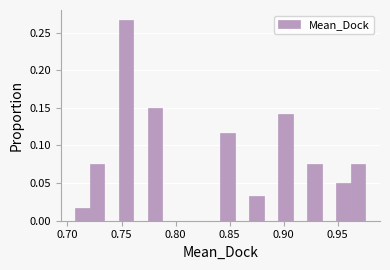

Around what value on the x-axis is the tallest bar? Give the approximate position of its centre, as read against the axis.

0.755